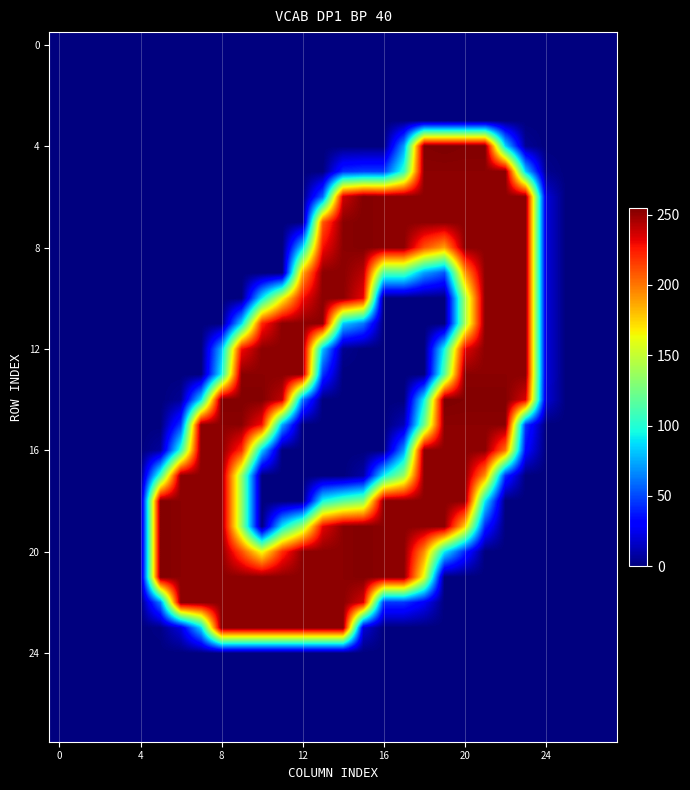

What is the maximum value shown in the chart?

255